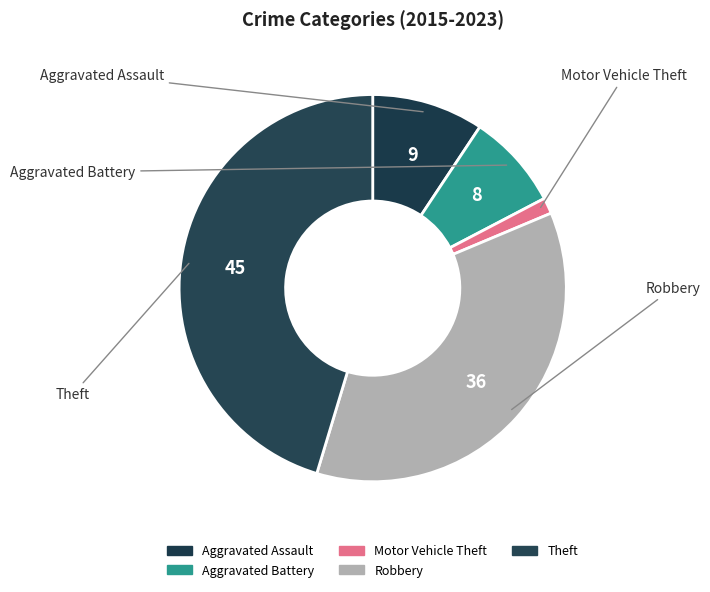

Count the number of slices in the pie.

5